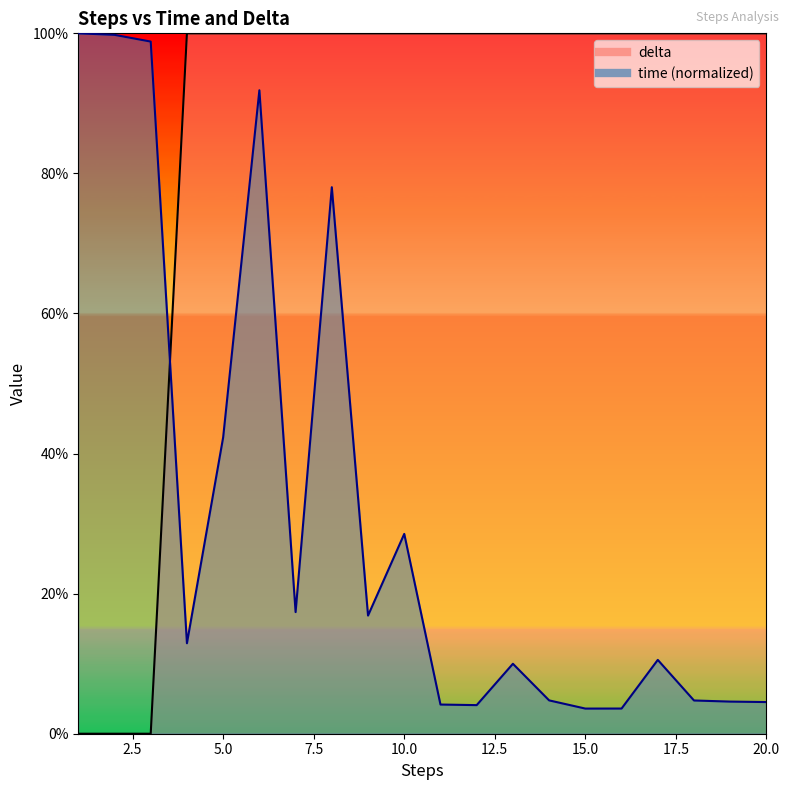

List the series in order of their peak value, highest first.

time, delta